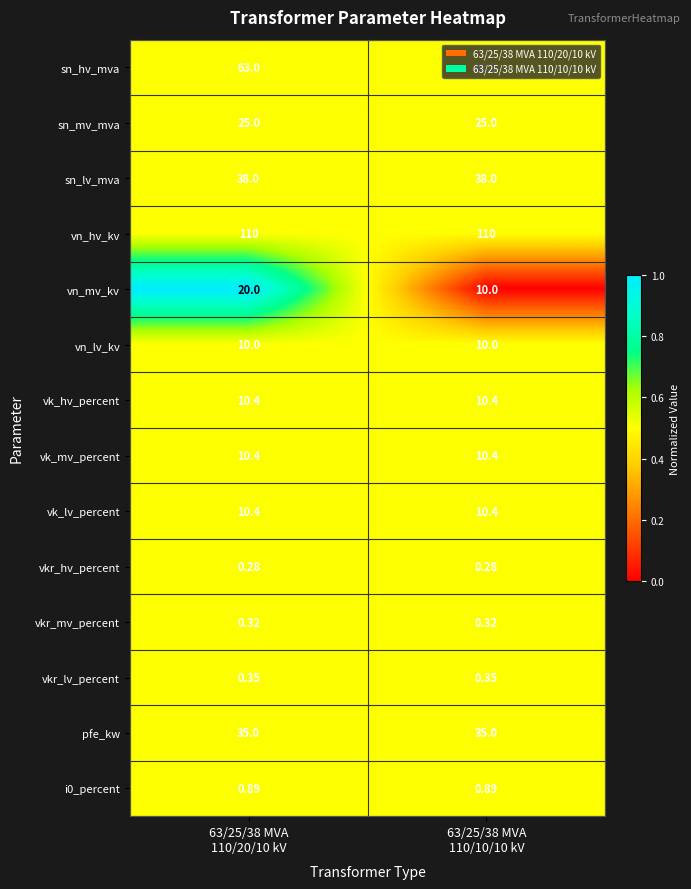

Which series has the widest spread of values?

vn_mv_kv